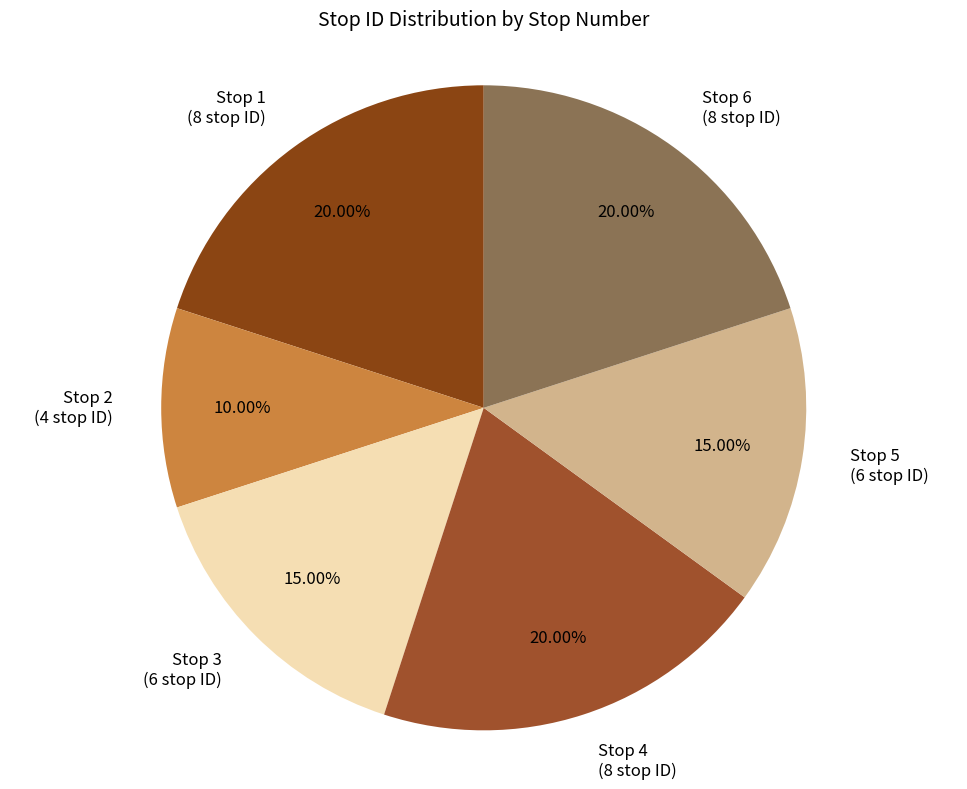

To the nearest percent, what is the difference between the Stop 5 and Stop 1 slice percentages?

5%